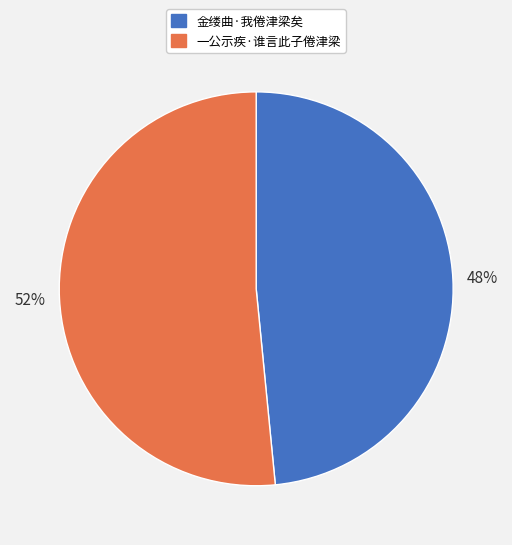

How many segments does this pie chart have?

2